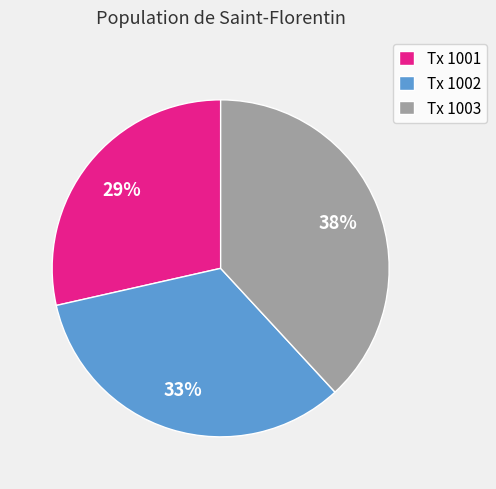

To the nearest percent, what is the combined percentage of Tx 1001 and Tx 1002?

62%